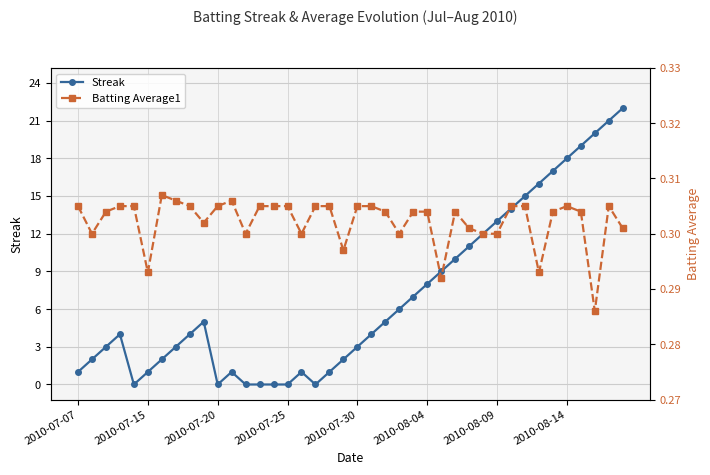

At which category does the chart reach its peak across all series?

39